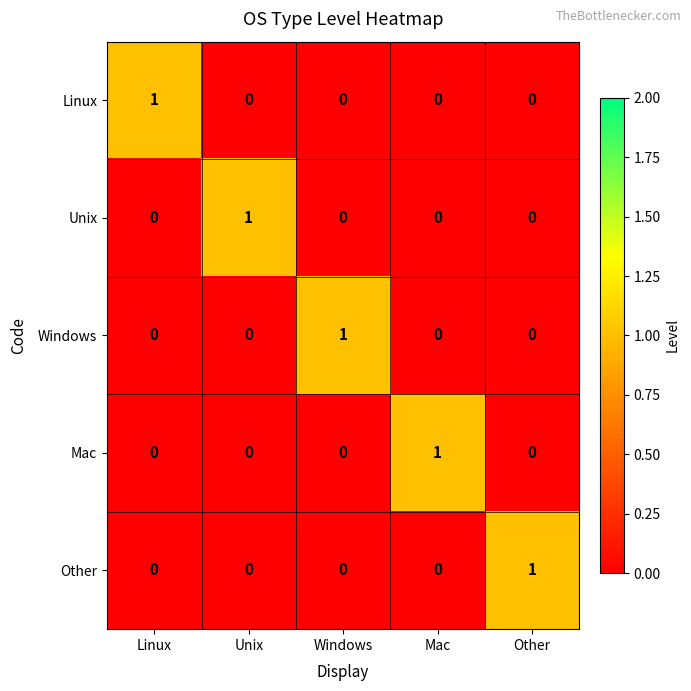

Is it true that Mac equals 0 at Windows?

True